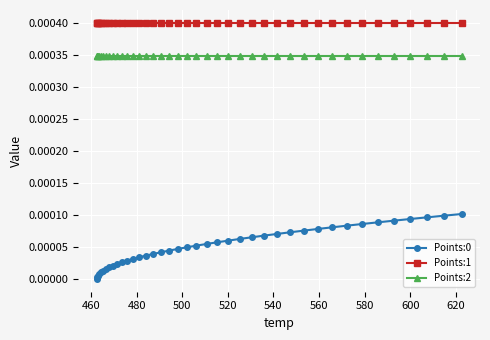

Which series has the largest total across all categories?

Points:1